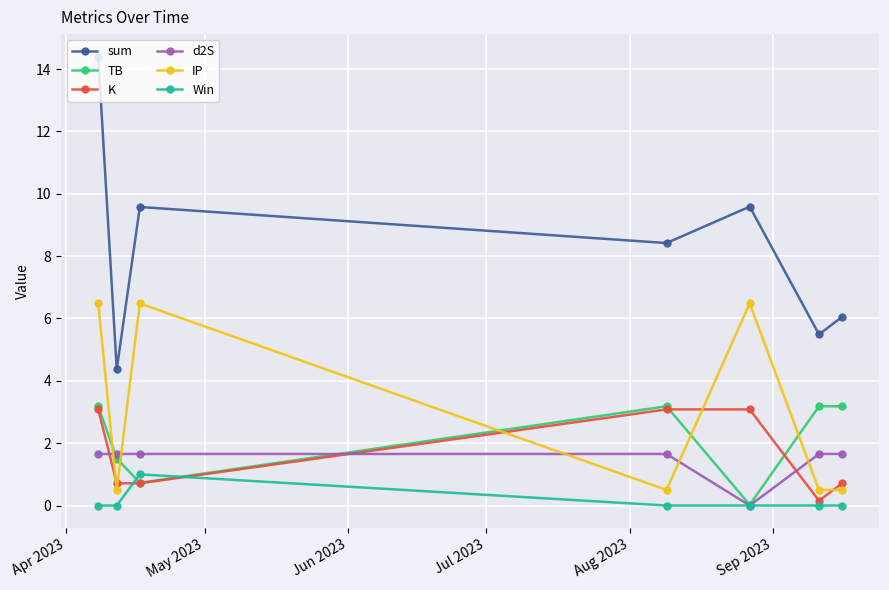

Which series has the largest total across all categories?

sum